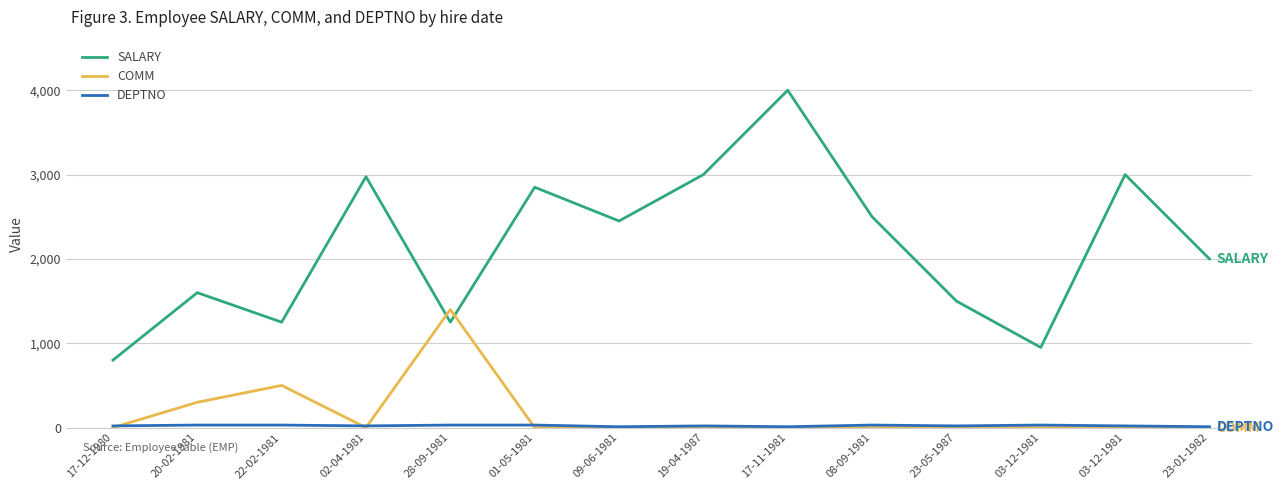

What is the difference between the DEPTNO values at 03-12-1981 and 17-11-1981?

20